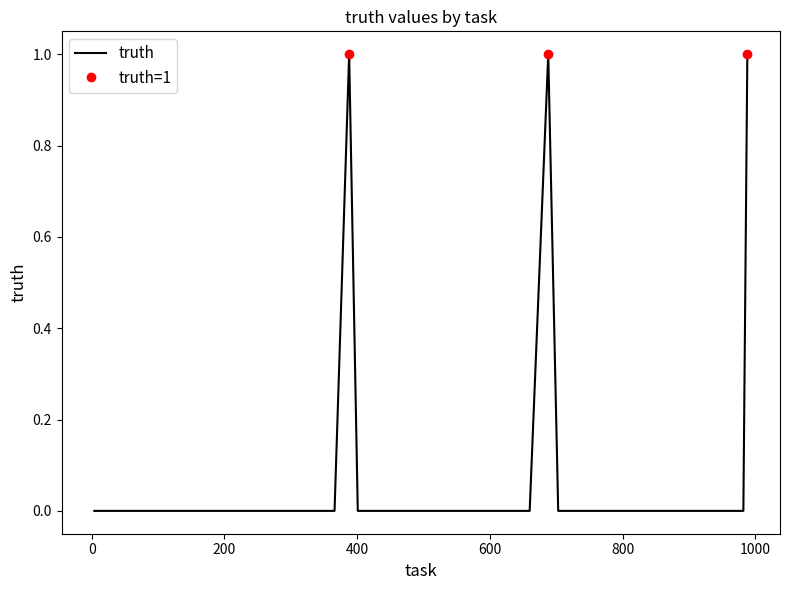

At which category does the chart reach its minimum across all series?

4